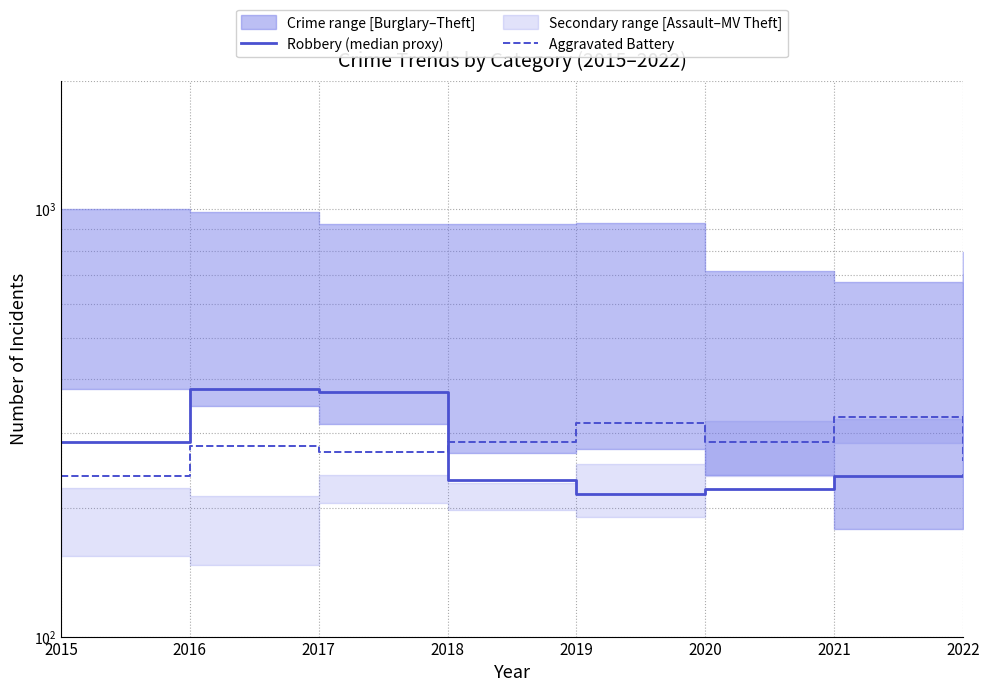

Reading left to right, transcribe all the data shown in this chart.

Robbery (median proxy): 285	380	374	232	216	222	238	239
Aggravated Battery: 237	279	270	286	316	286	327	257